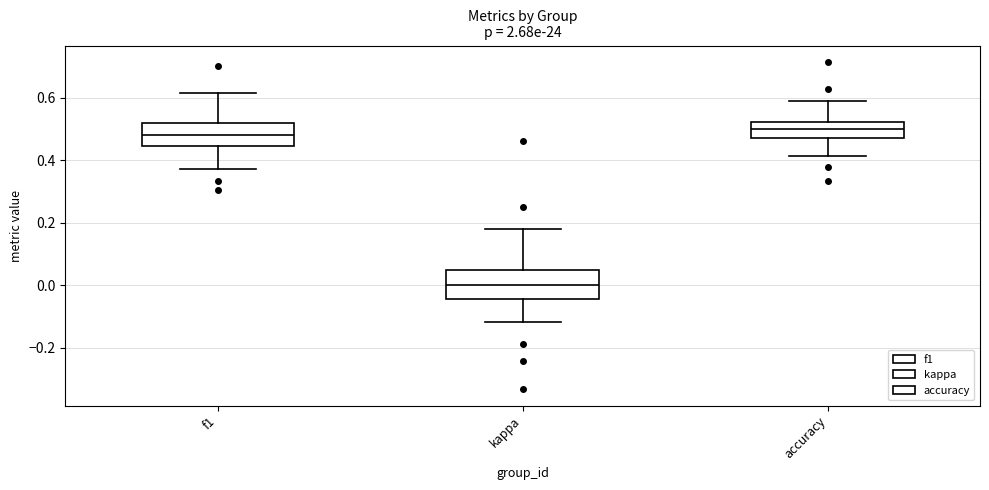

Which box's median line is the lowest?

kappa